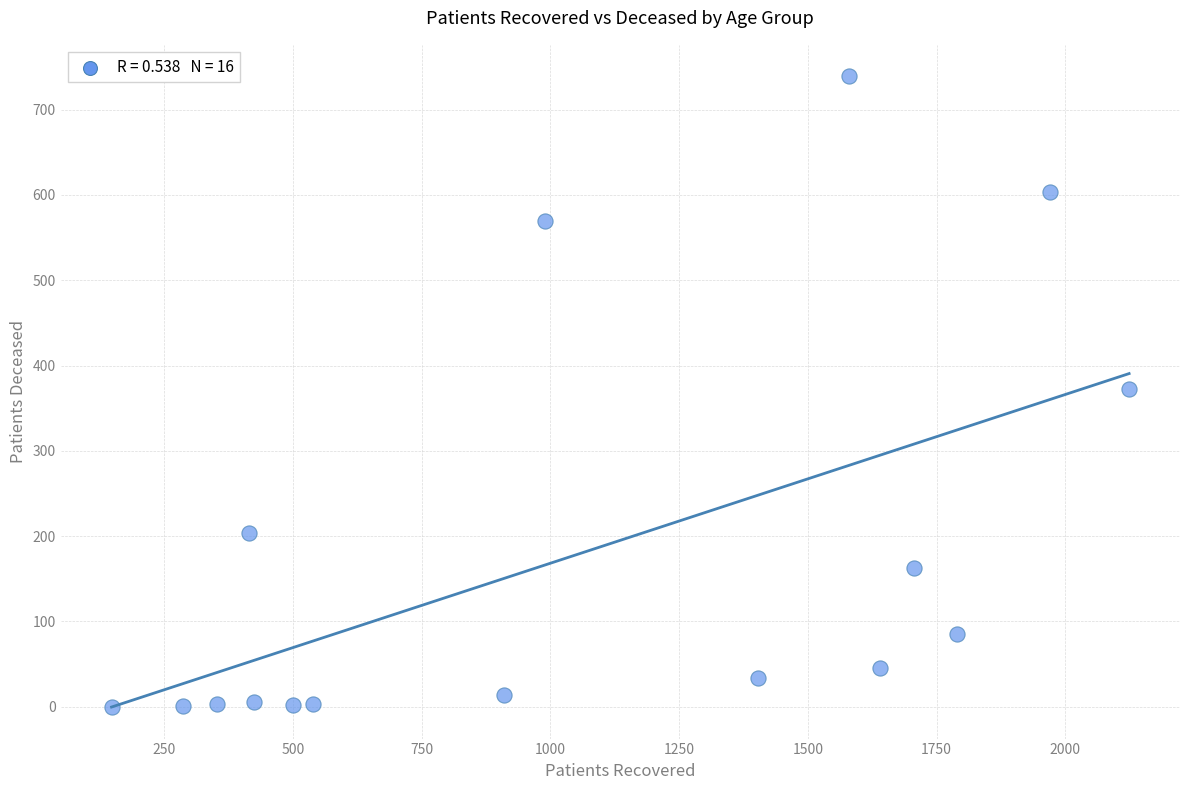

What is the range of X values (max minus min)?

1976